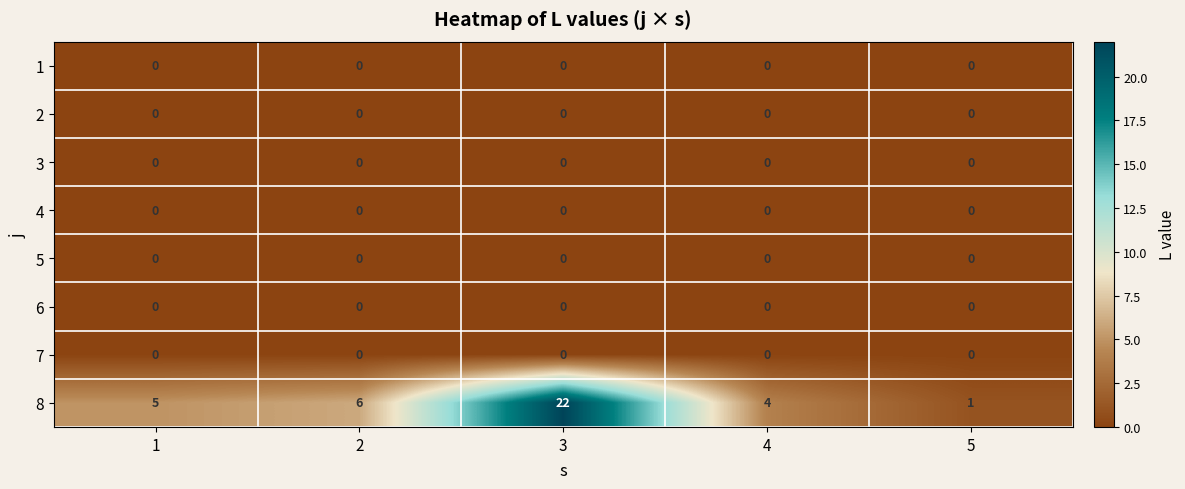

The 8 series shows 7 at 4. True or false?

False